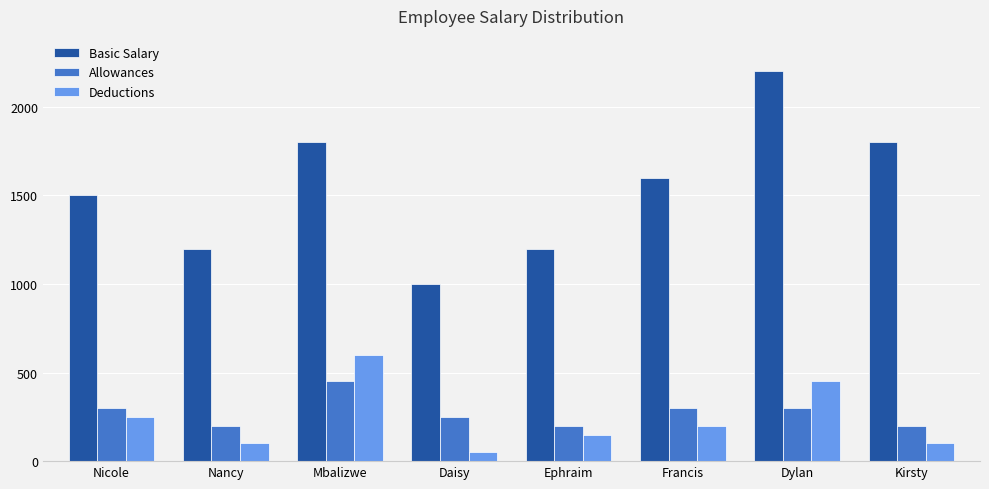

Does the chart contain any negative values?

No